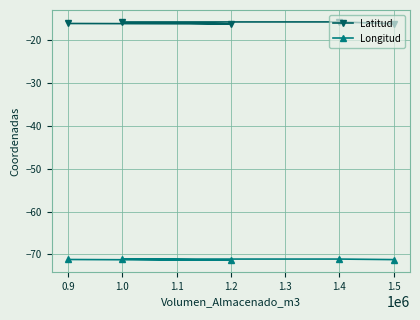

What is the label of the 3rd point from the left?

1.2